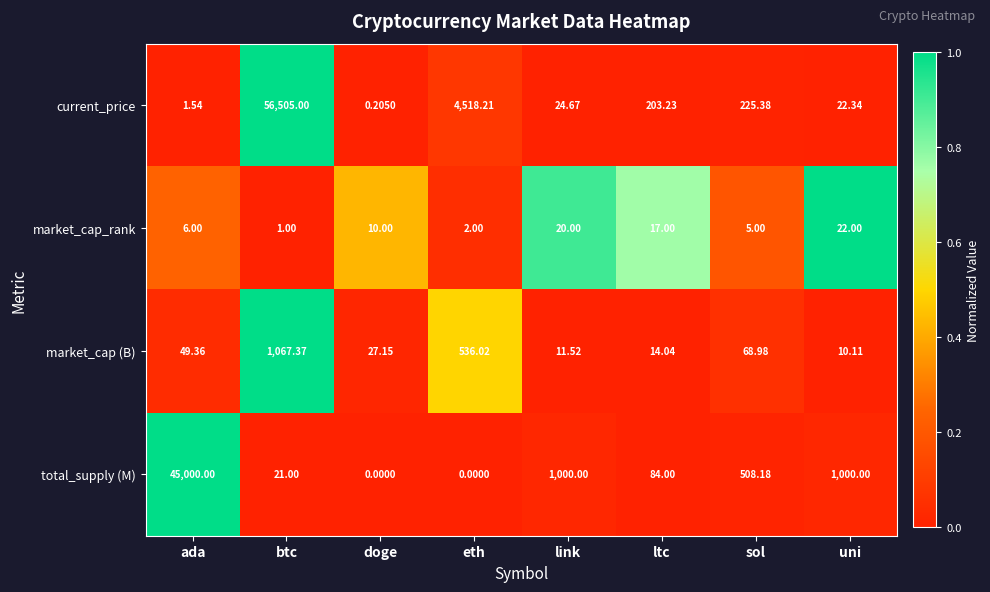

Which label corresponds to the largest value in the chart?

btc